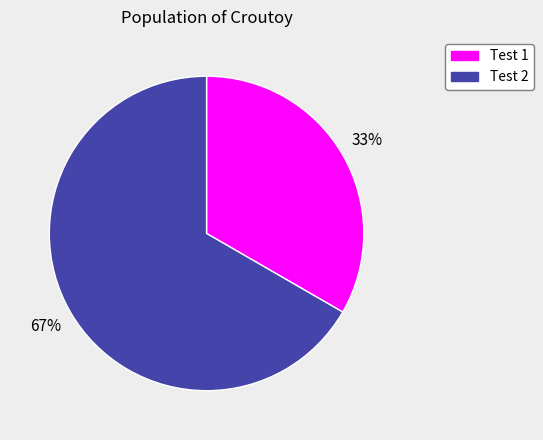

What is the largest slice in the pie chart?

Test 2